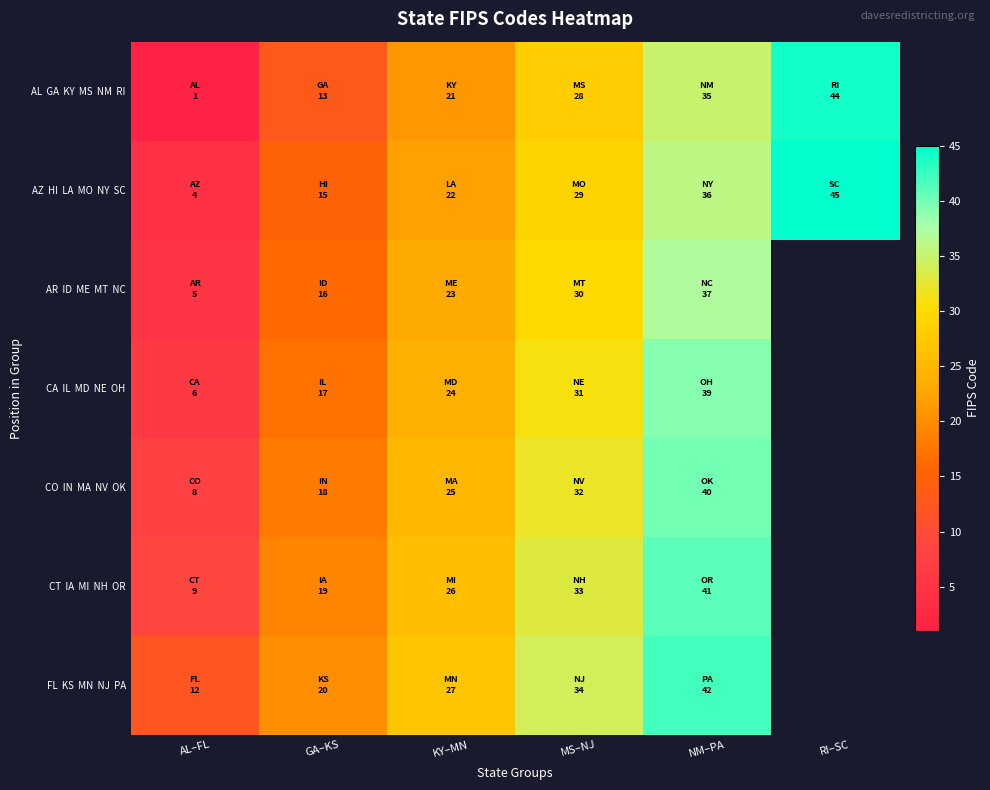

True or false: AL GA KY MS NM RI has a value of 44.0 at RI–SC.

True